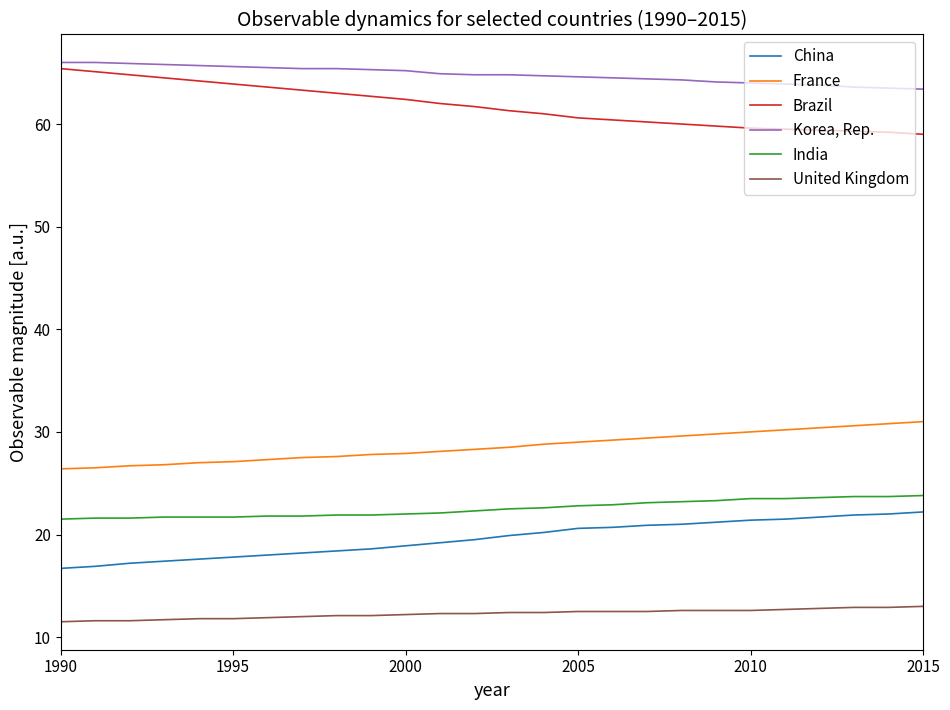

What is the minimum value for China?

16.7